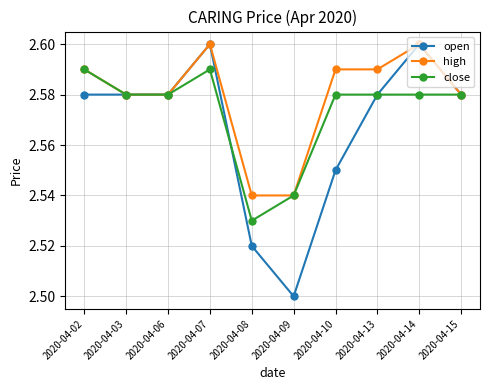

What is the sum of the high values at 2020-04-02 and 2020-04-06?

5.2